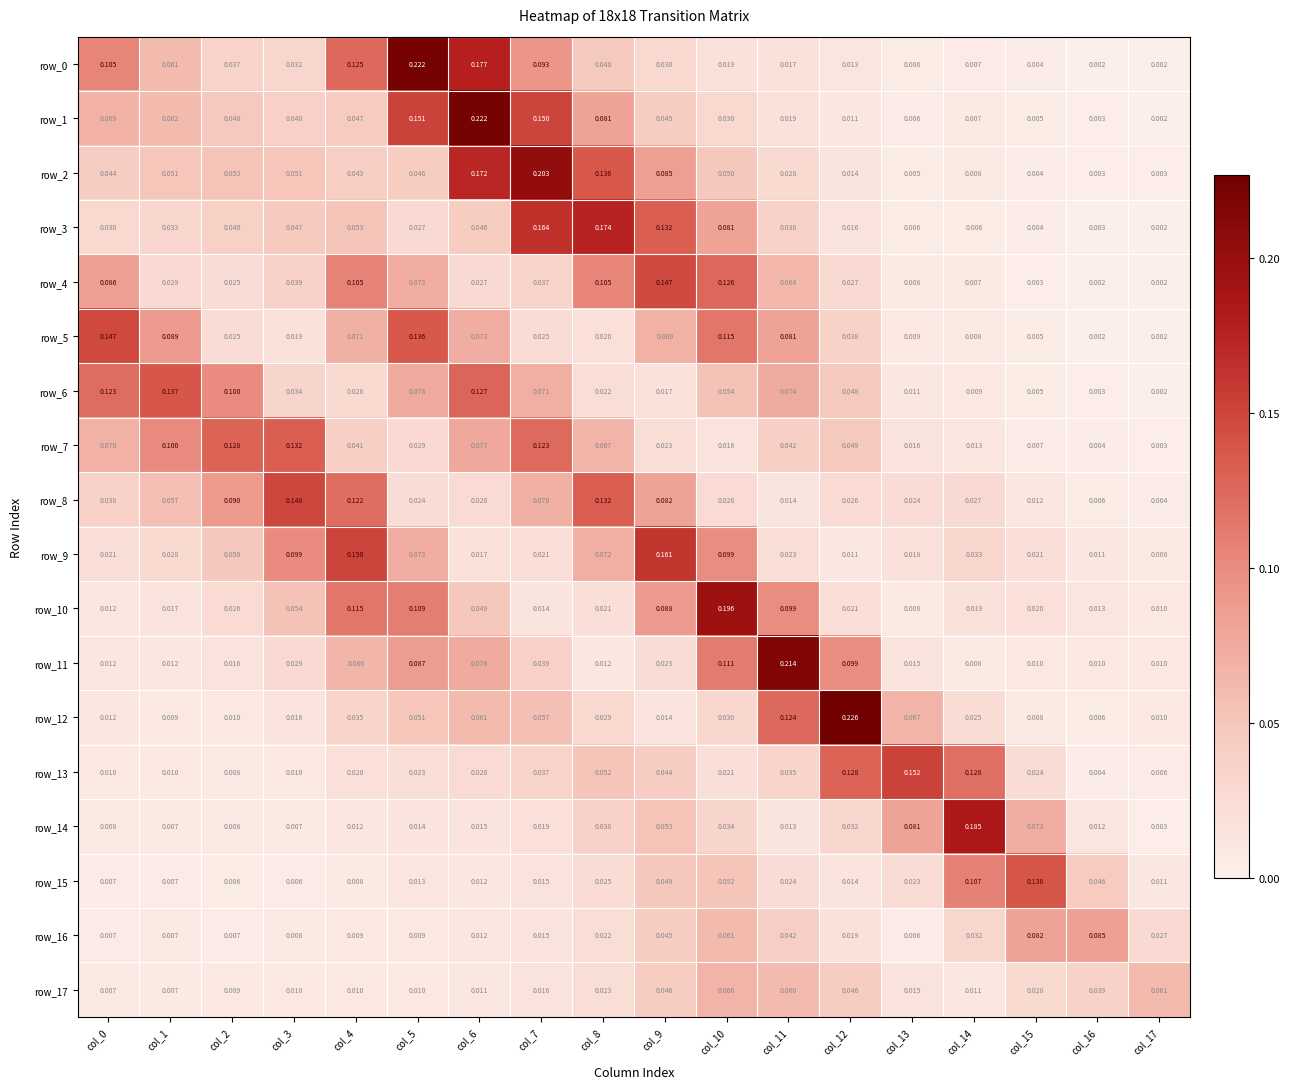

At which category is the sum across all series the highest?

col_6